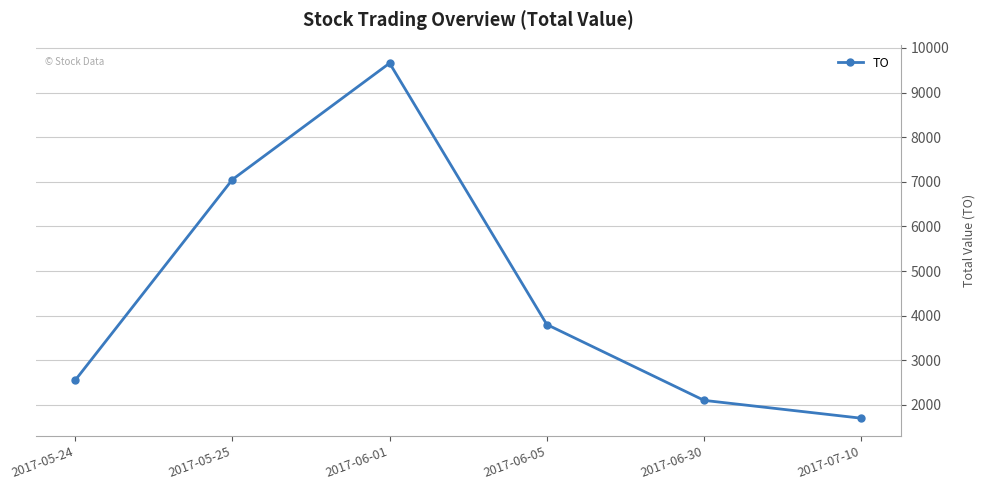

List the labels in order of value, smallest first.

2017-07-10, 2017-06-30, 2017-05-24, 2017-06-05, 2017-05-25, 2017-06-01